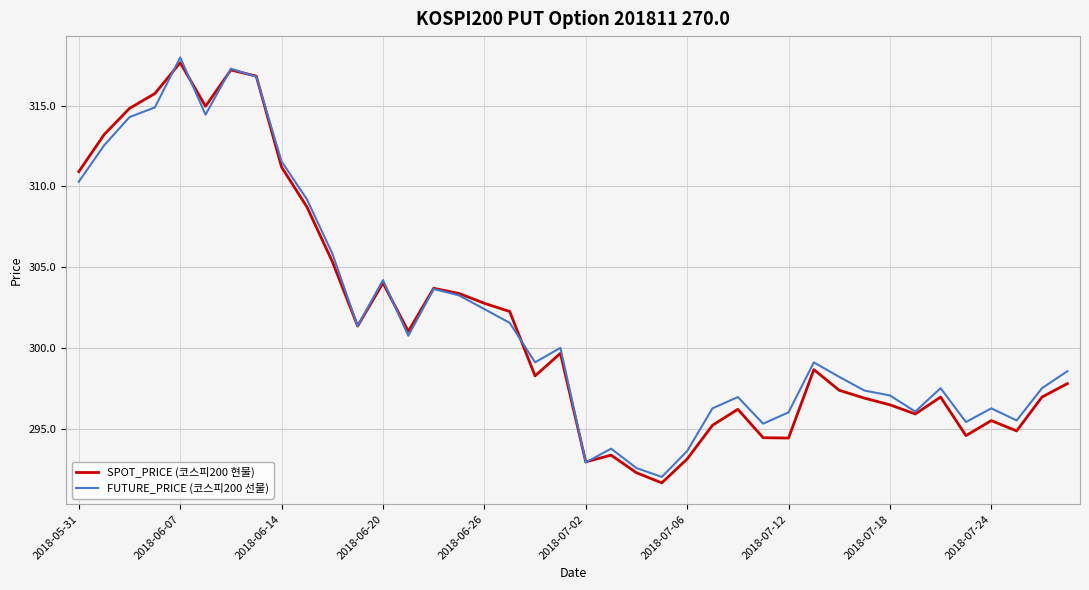

What is the maximum value for SPOT_PRICE (코스피200 현물)?

317.7